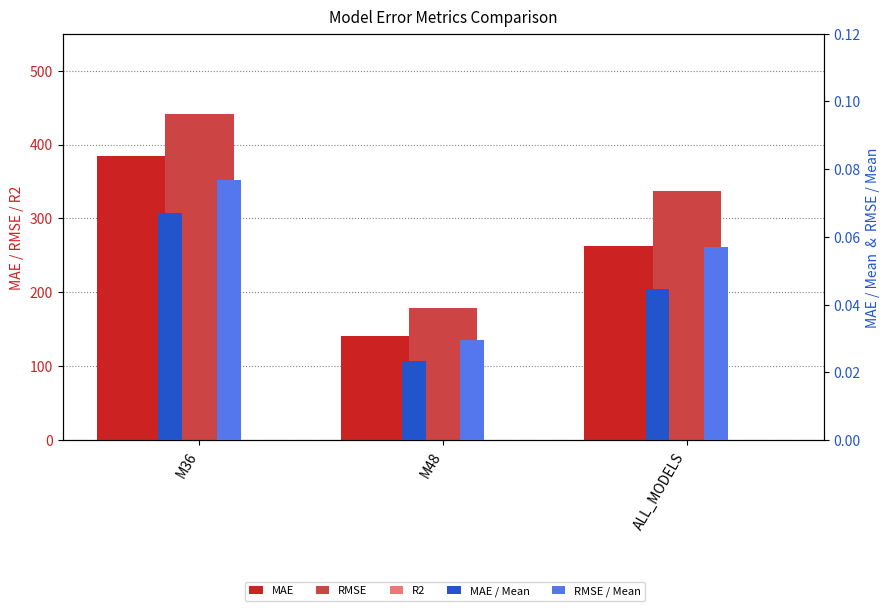

At how many categories does at least one series exceed 436?

1